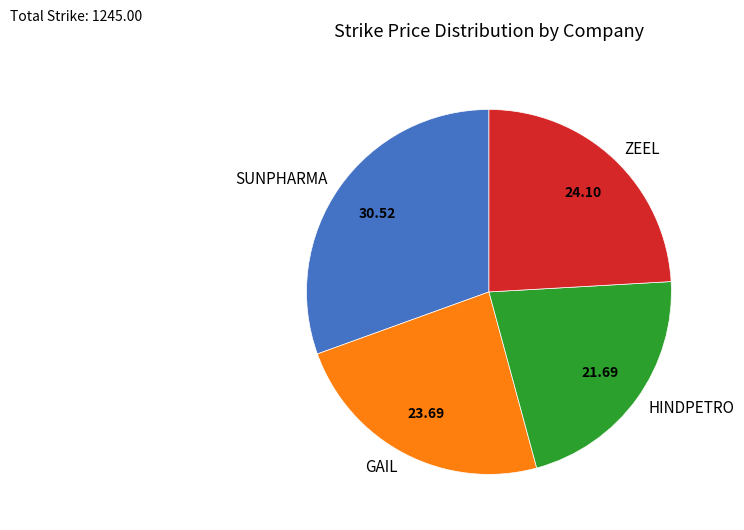

Approximately how many times larger is the value at HINDPETRO compared to SUNPHARMA?

0.7